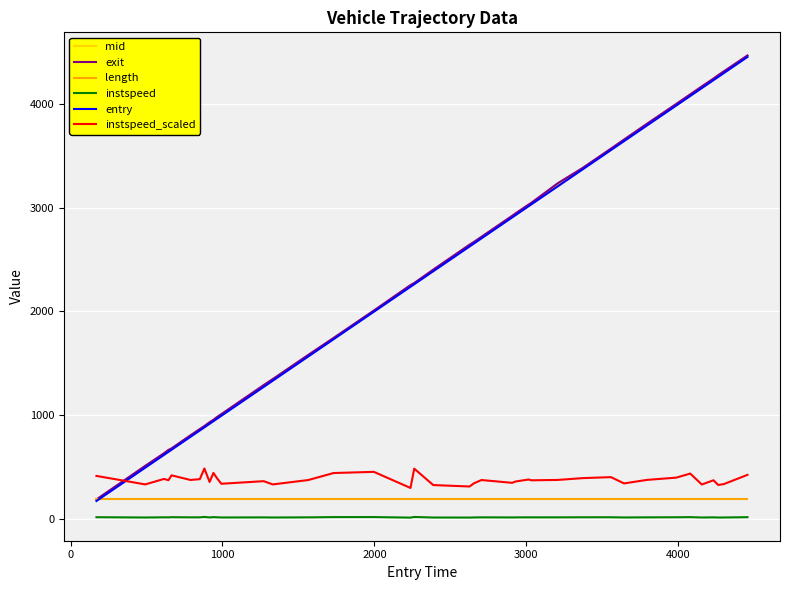

True or false: length and instspeed_scaled cross at least once.

False